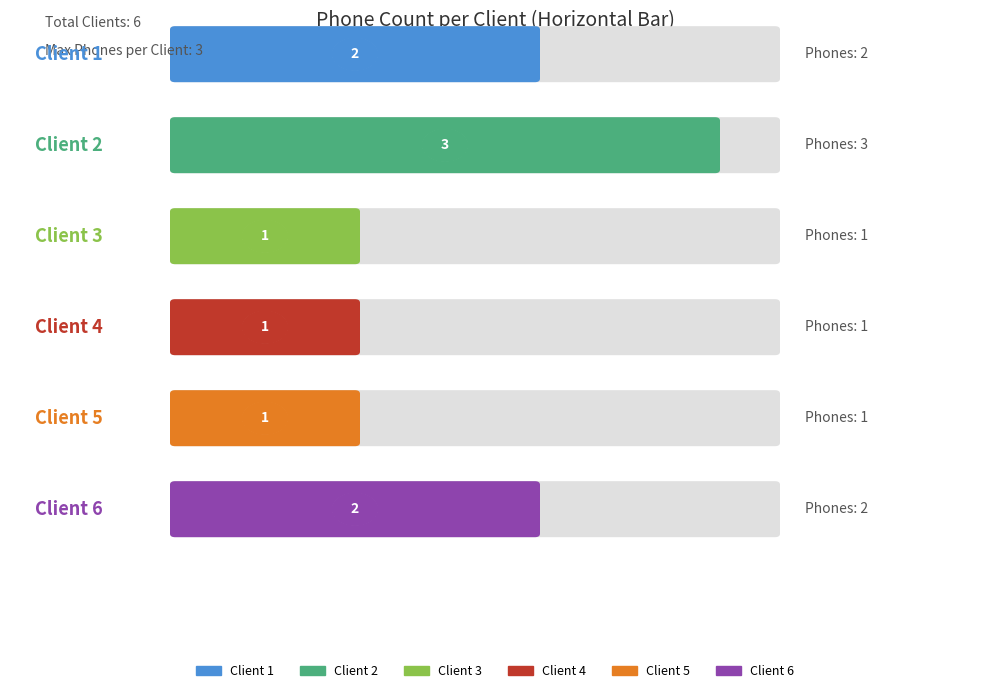

Between 5 and 1, which is larger?

1